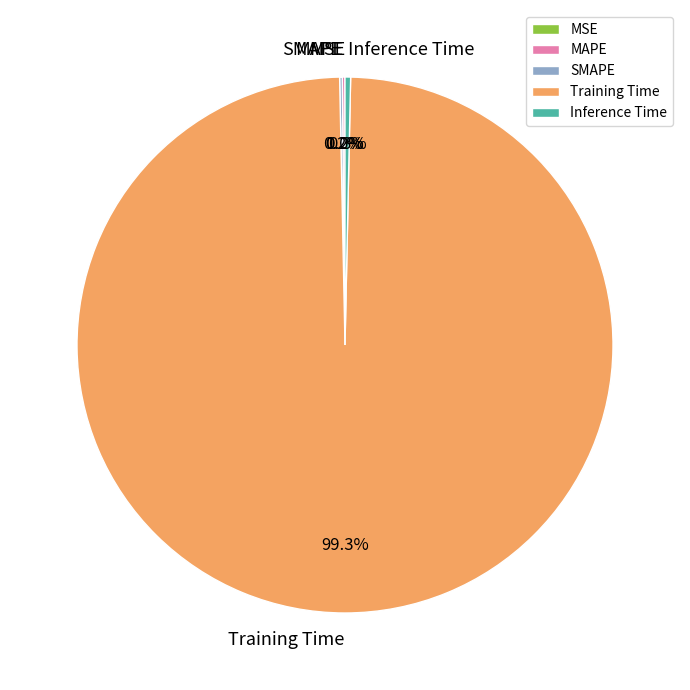

What is the largest slice in the pie chart?

Training Time